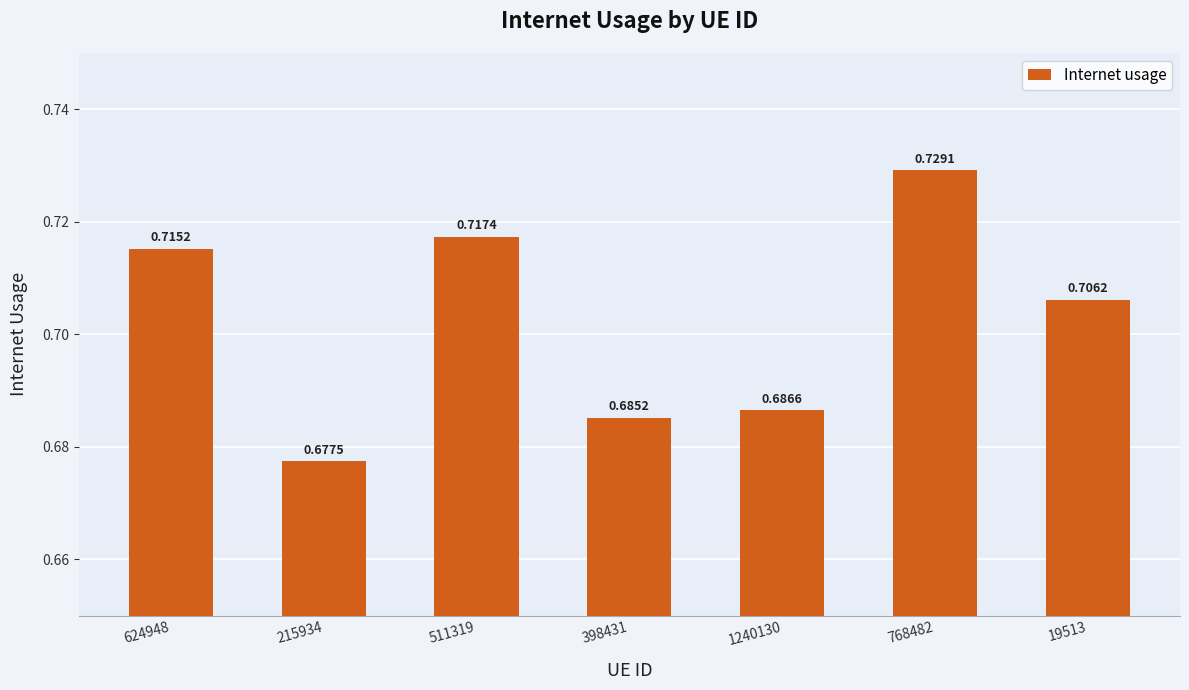

How many series are shown in this chart?

1